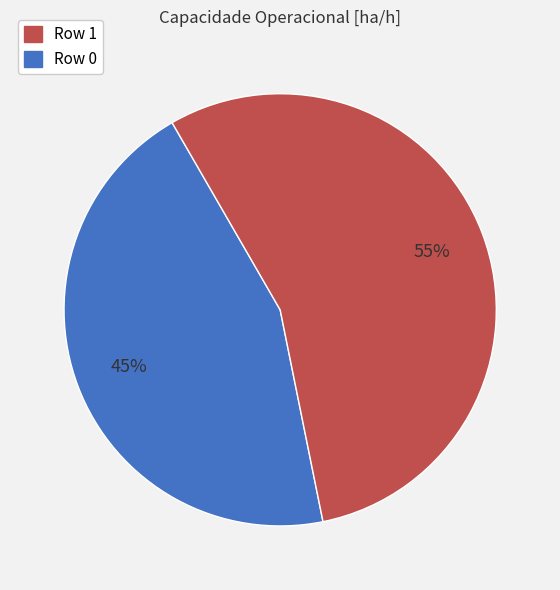

To the nearest percent, what is the average slice percentage?

50%